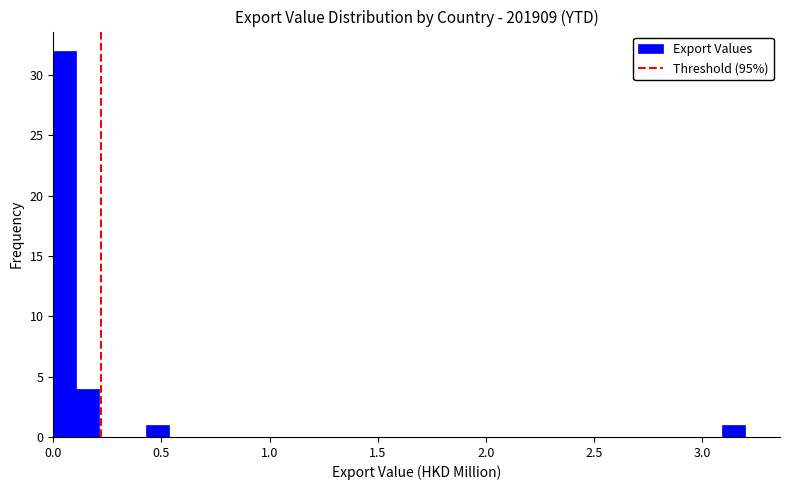

Read against the x-axis, roughly where is the centre of the tallest bar?

0.05